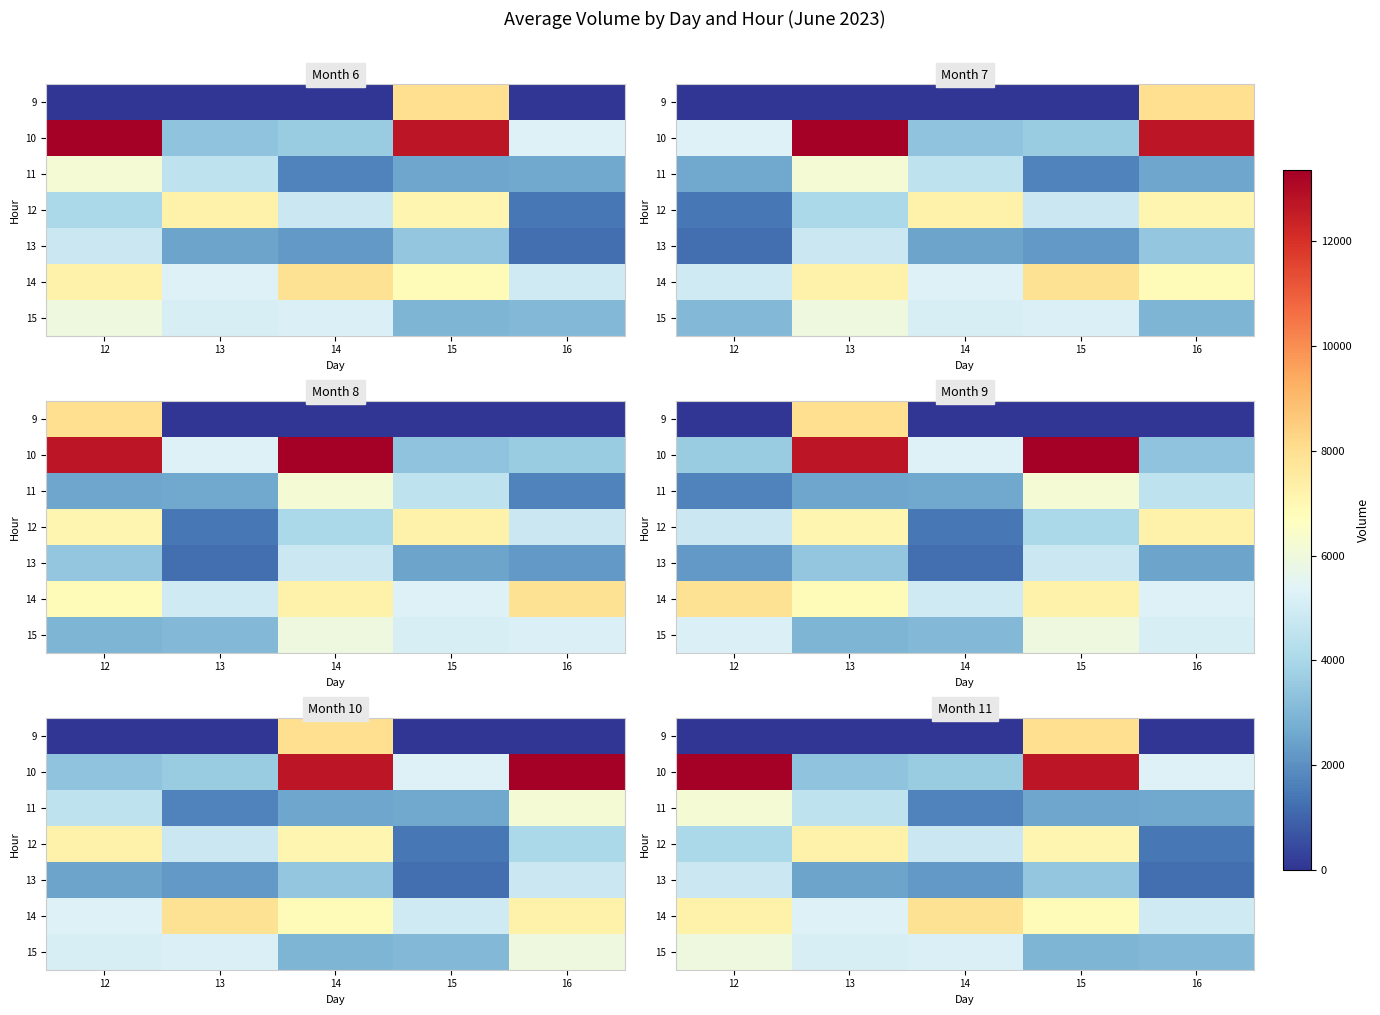

Rank the series by their maximum value, from lowest to highest.

13, 15, 11, 12, 14, 9, 10